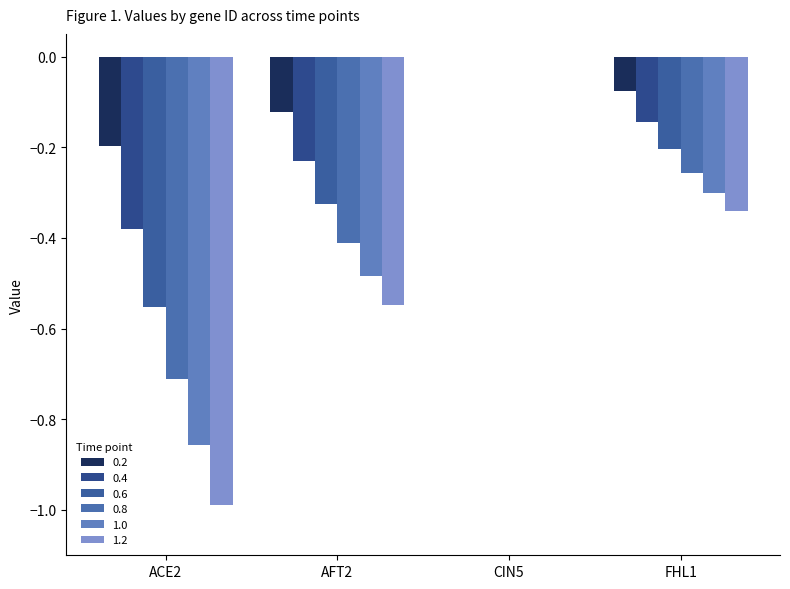

Which series changed the most between ACE2 and AFT2?

1.2